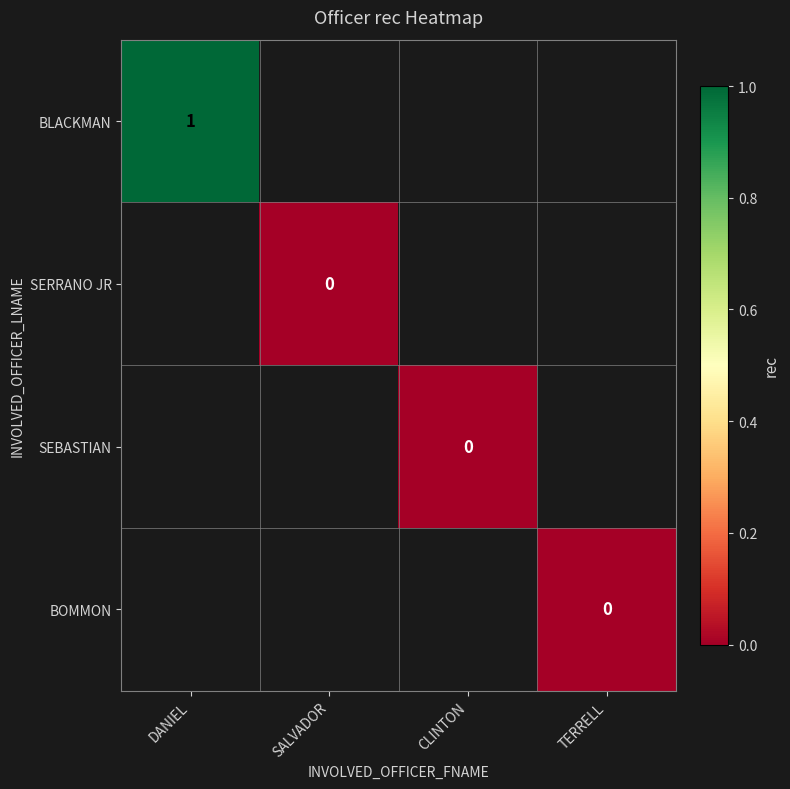

The value of BLACKMAN at DANIEL is 2. True or false?

False